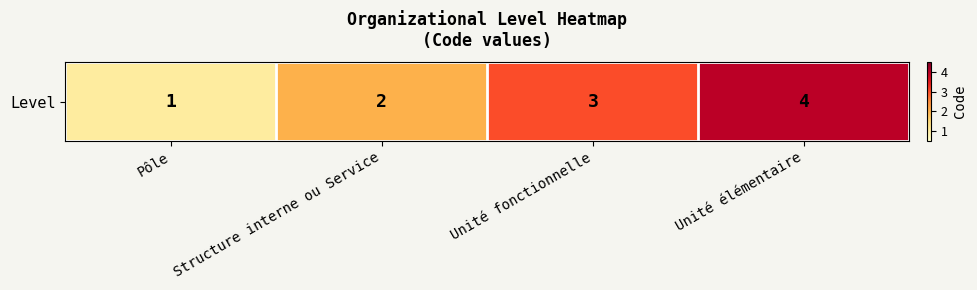

What is the ratio of the value at Unité fonctionnelle to the value at Pôle?

3.0